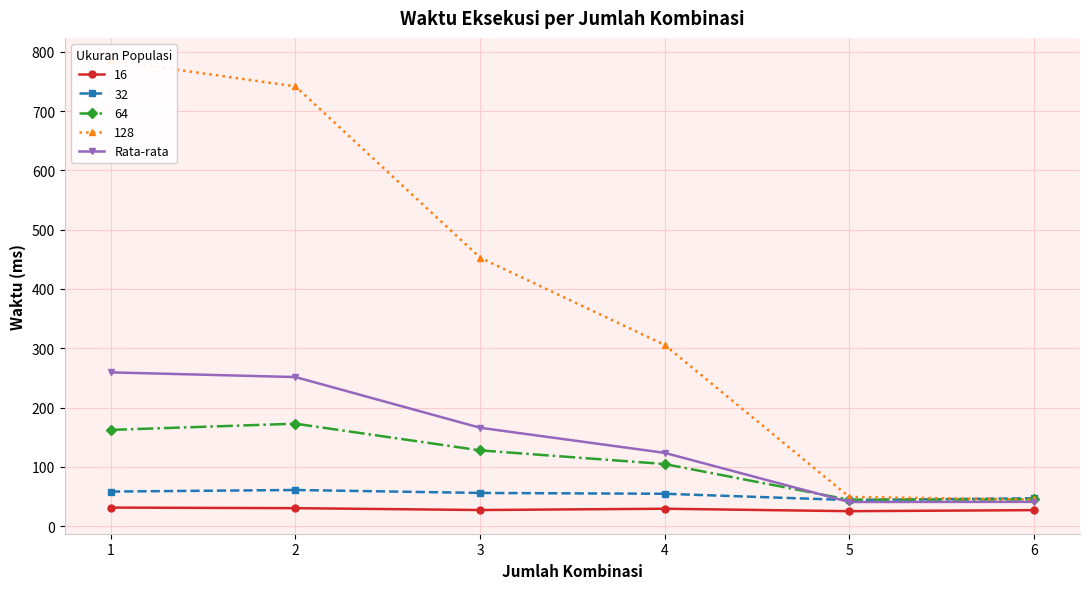

Count the number of values greater than 165.

3